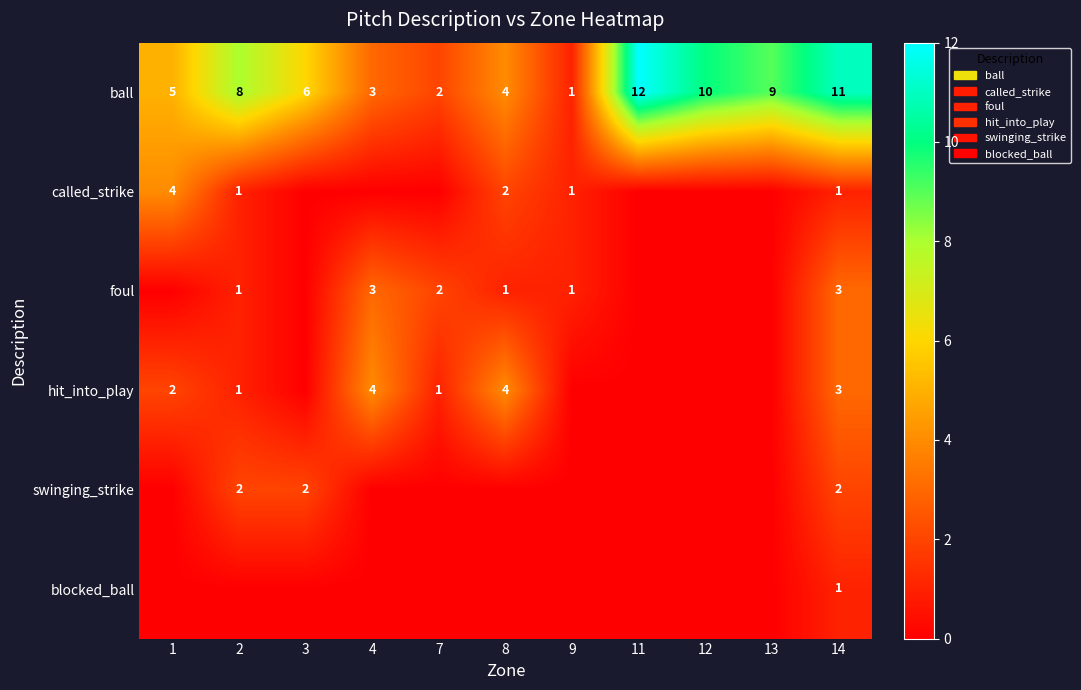

The called_strike series shows 1 at 2. True or false?

True